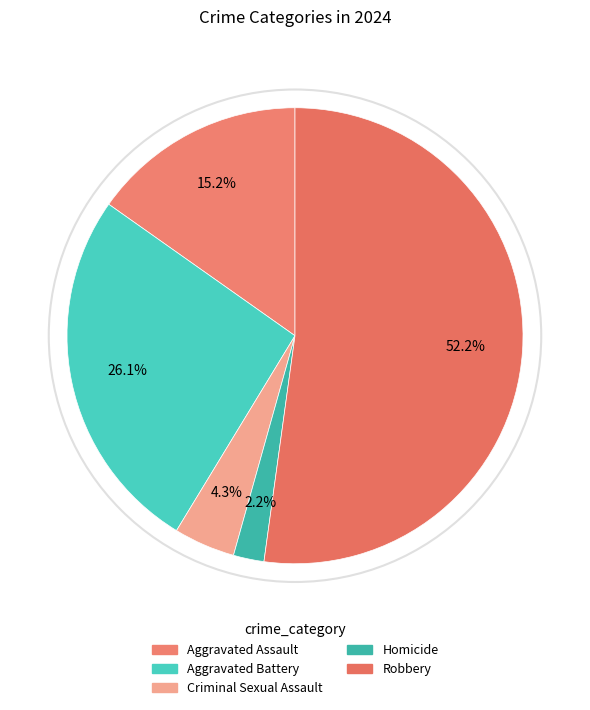

Is it true that Homicide is 12% of the pie?

False